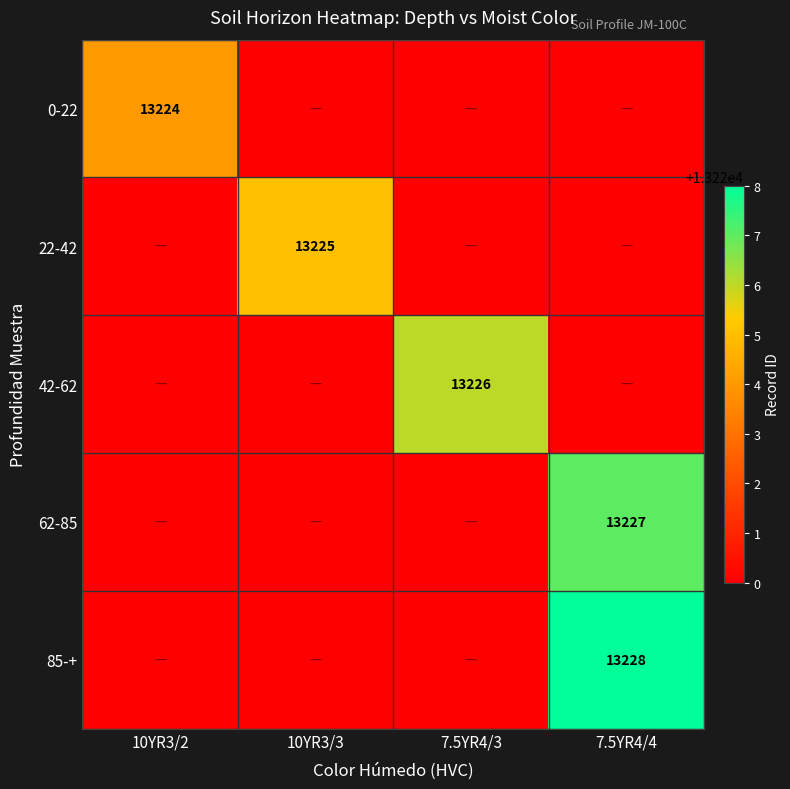

Is it true that 62-85 equals 13227 at 7.5YR4/4?

True